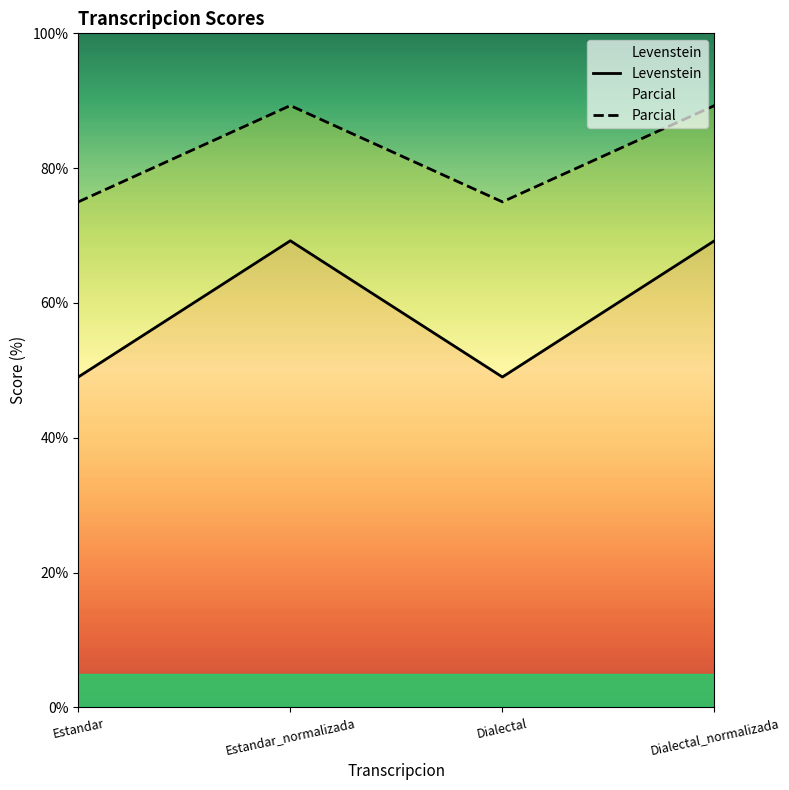

Which label corresponds to the largest value in the chart?

Estandar_normalizada